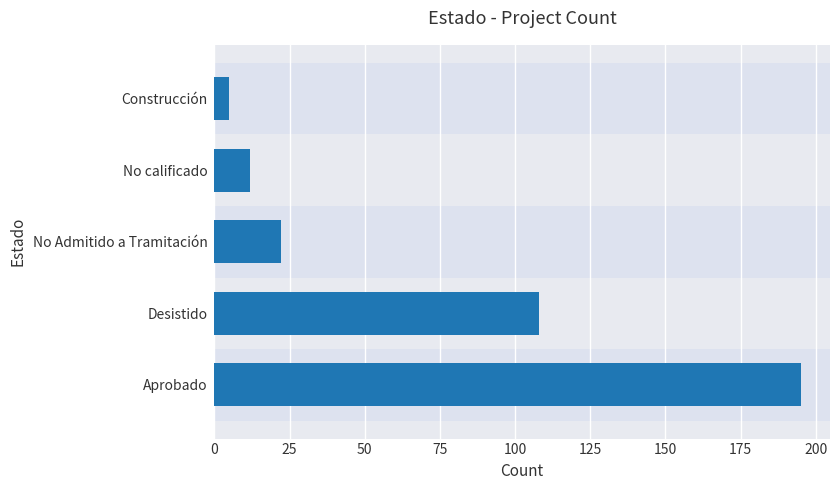

What is the maximum value shown in the chart?

195